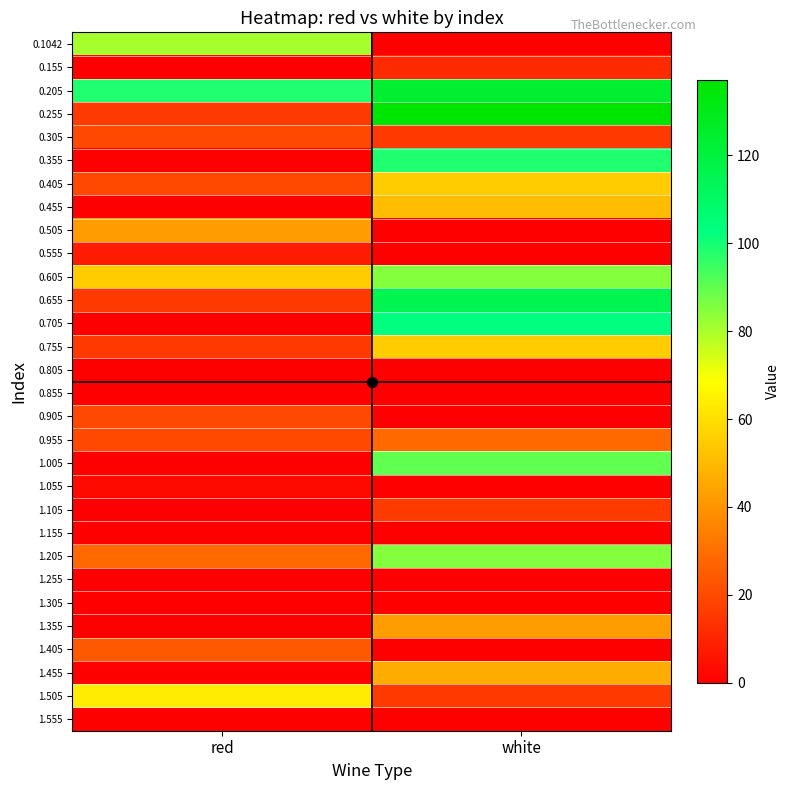

Rank the series by their maximum value, from highest to lowest.

0.255, 0.205, 0.655, 0.705, 0.355, 1.005, 0.605, 1.205, 0.1042, 1.505, 0.405, 0.755, 0.455, 1.455, 0.505, 1.355, 0.955, 1.405, 0.305, 0.905, 1.105, 0.155, 0.555, 1.055, 0.805, 0.855, 1.155, 1.255, 1.305, 1.555